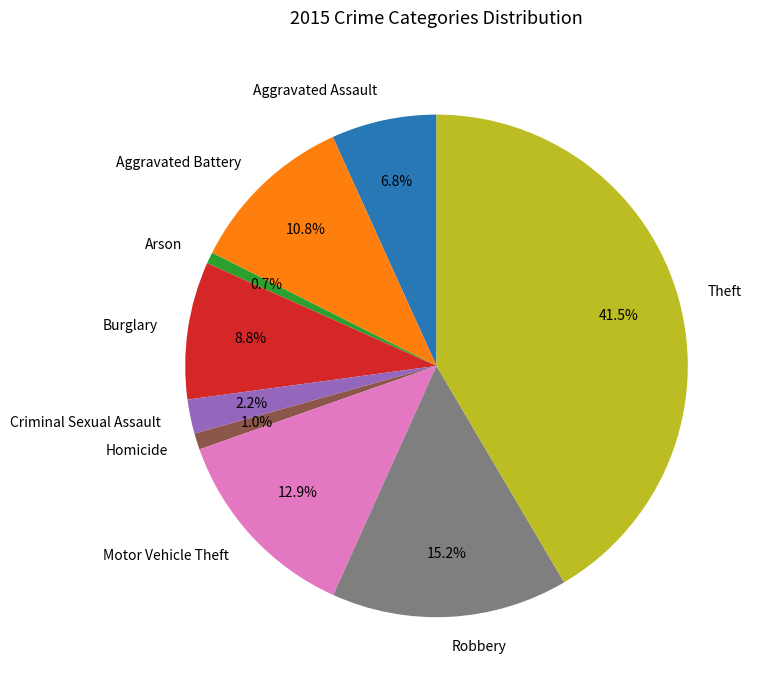

To the nearest percent, what is the average slice percentage?

11%